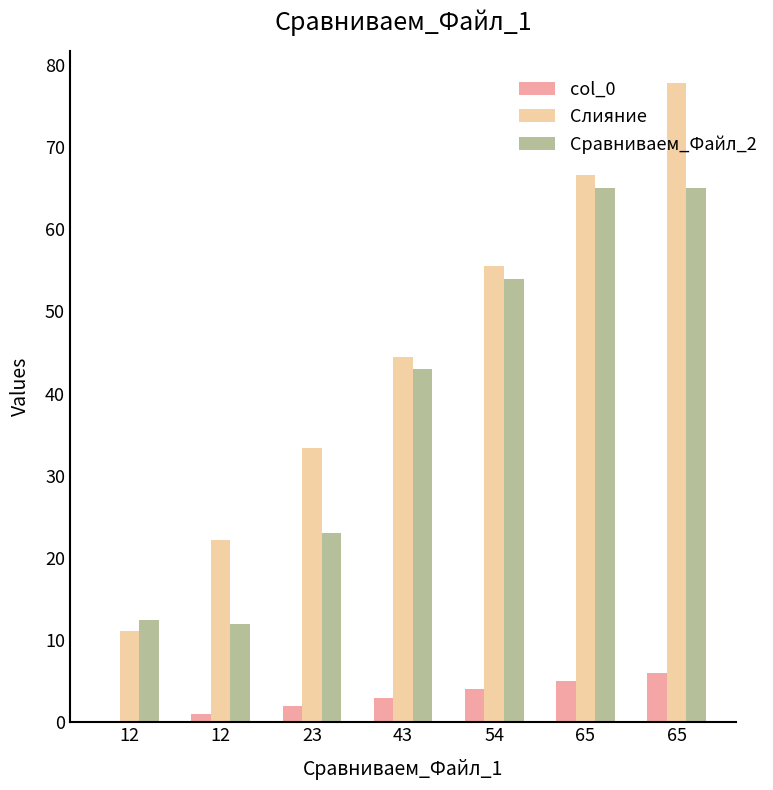

Between 23 and 54, which is larger?

54